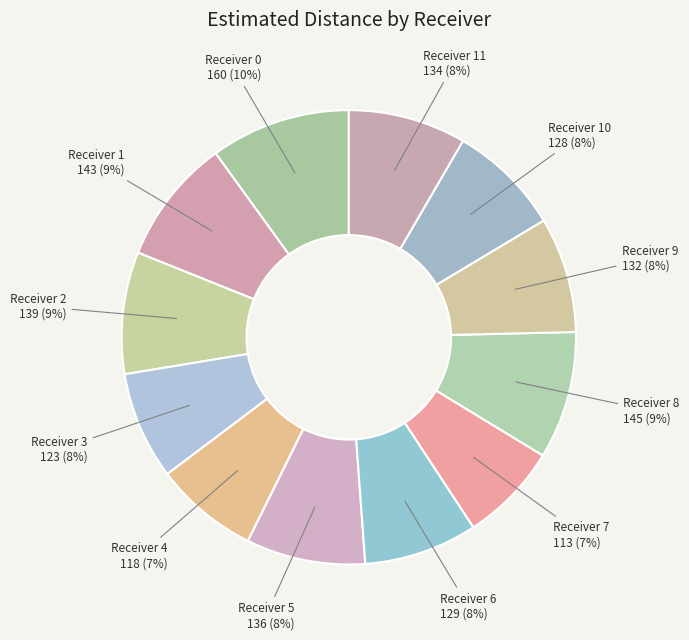

To the nearest percent, what is the average slice percentage?

8%